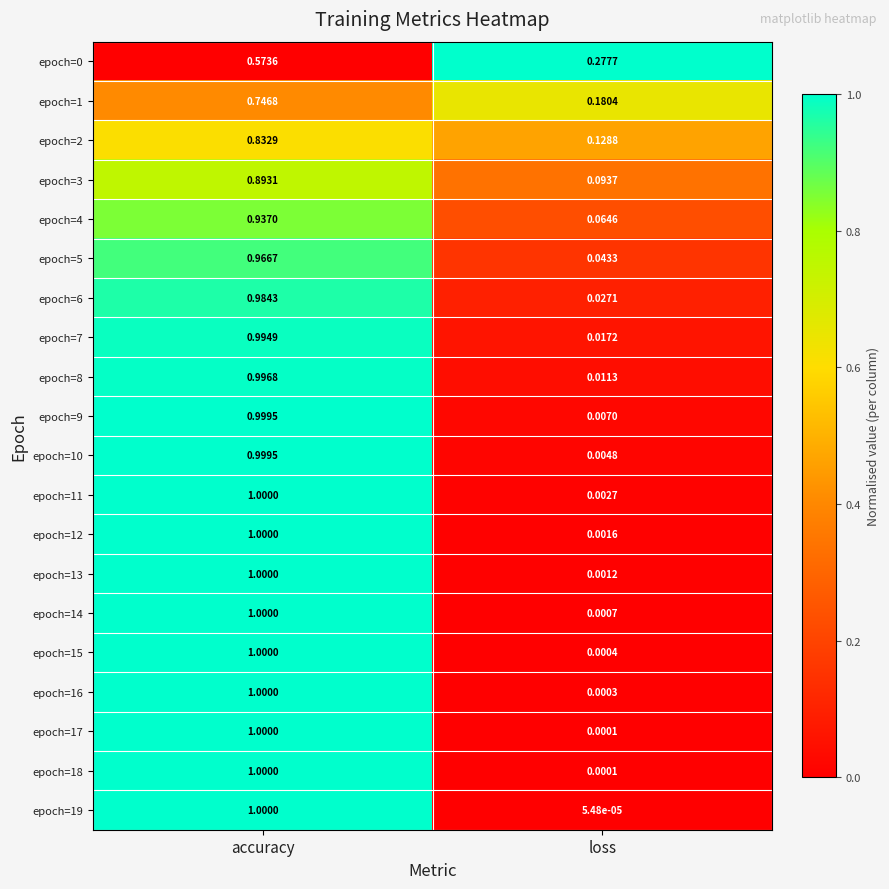

List the labels in order of epoch=8 value, largest first.

accuracy, loss